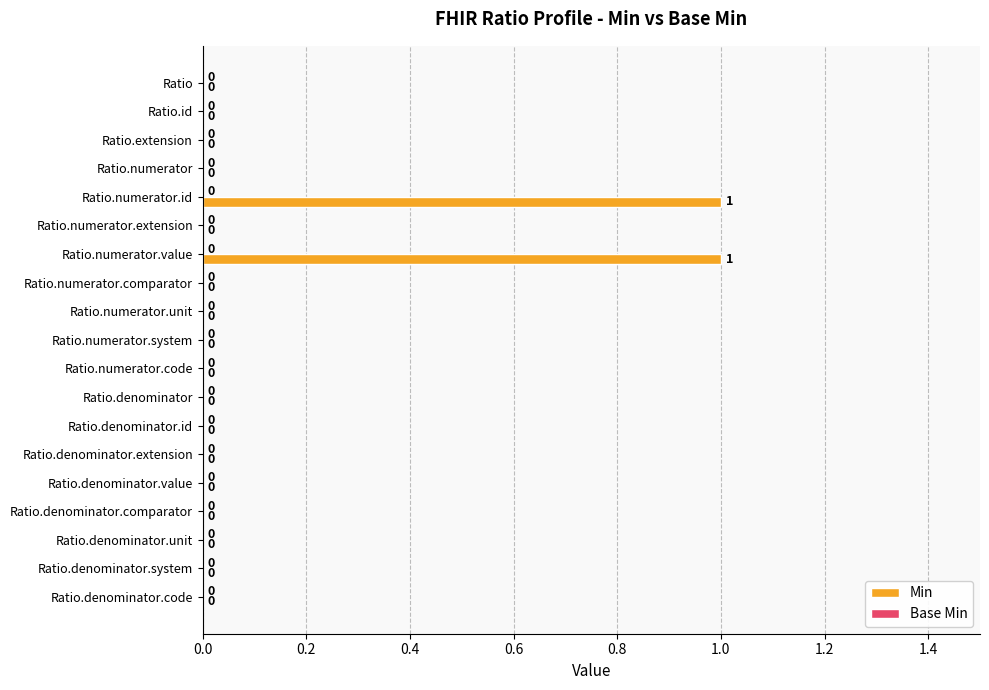

Is it true that the value at Ratio.denominator.unit is 0?

True